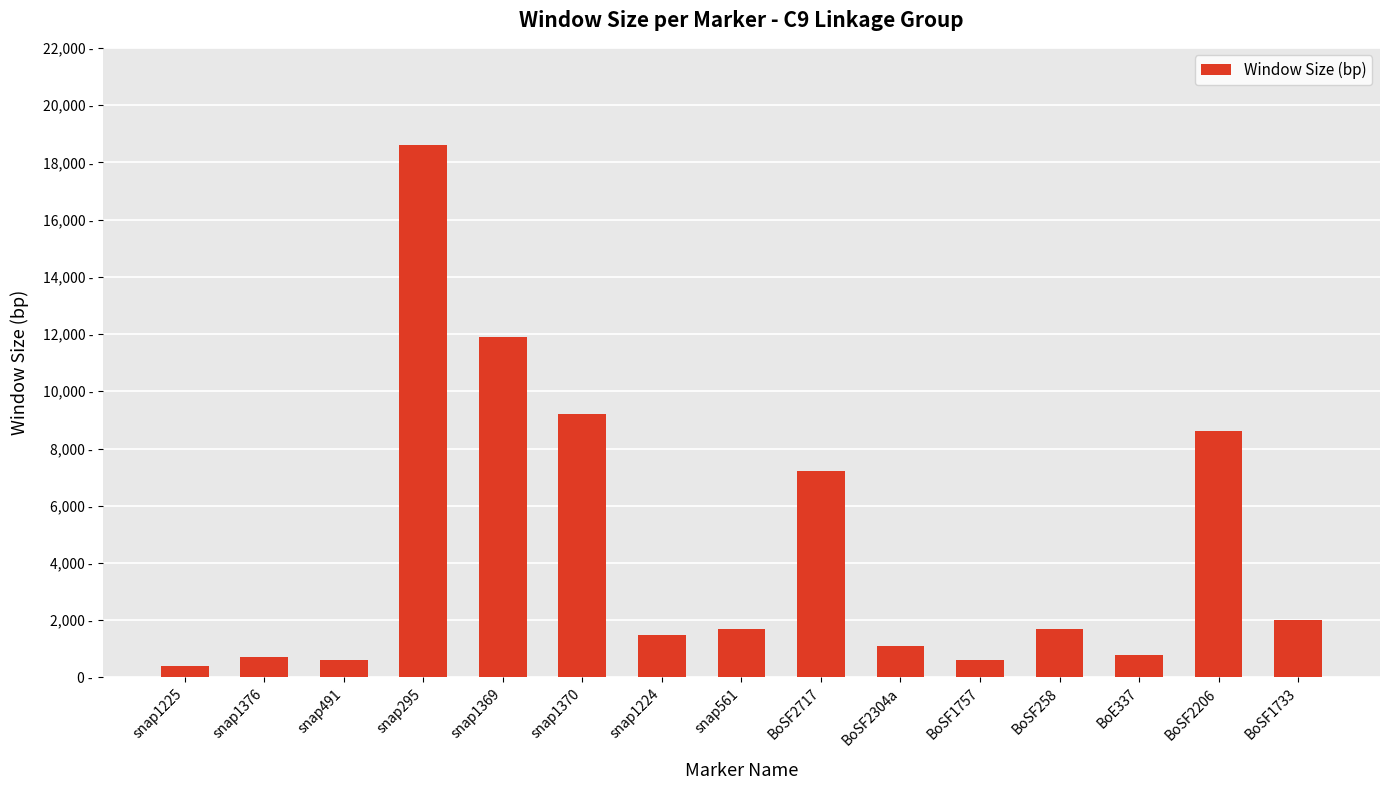

Which has a higher value, BoSF1757 or BoE337?

BoE337